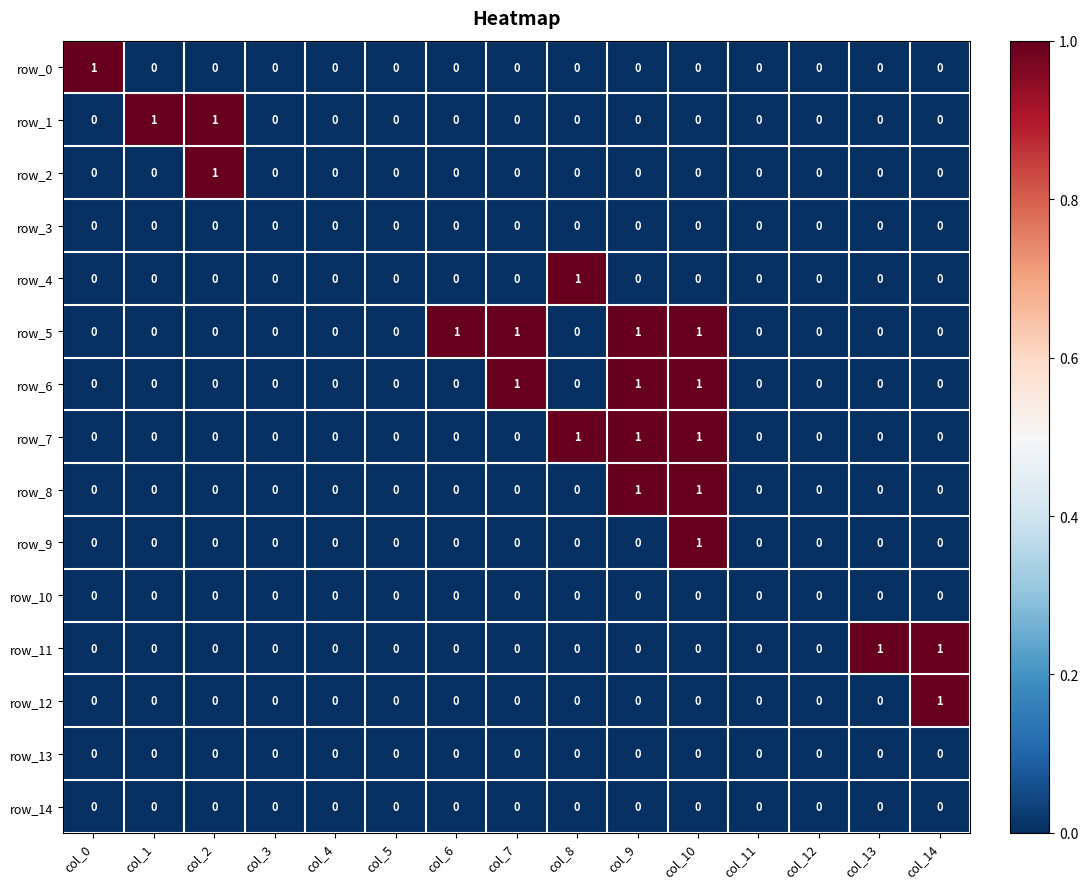

Count the row_4 values in the range 0 to 1.

15